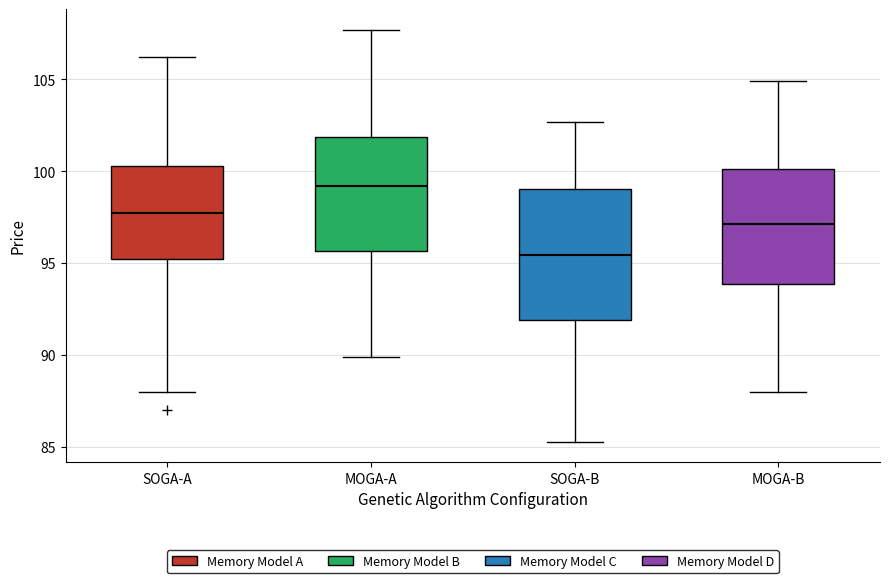

Which box is the tallest, from its lower edge to its upper edge?

SOGA-B